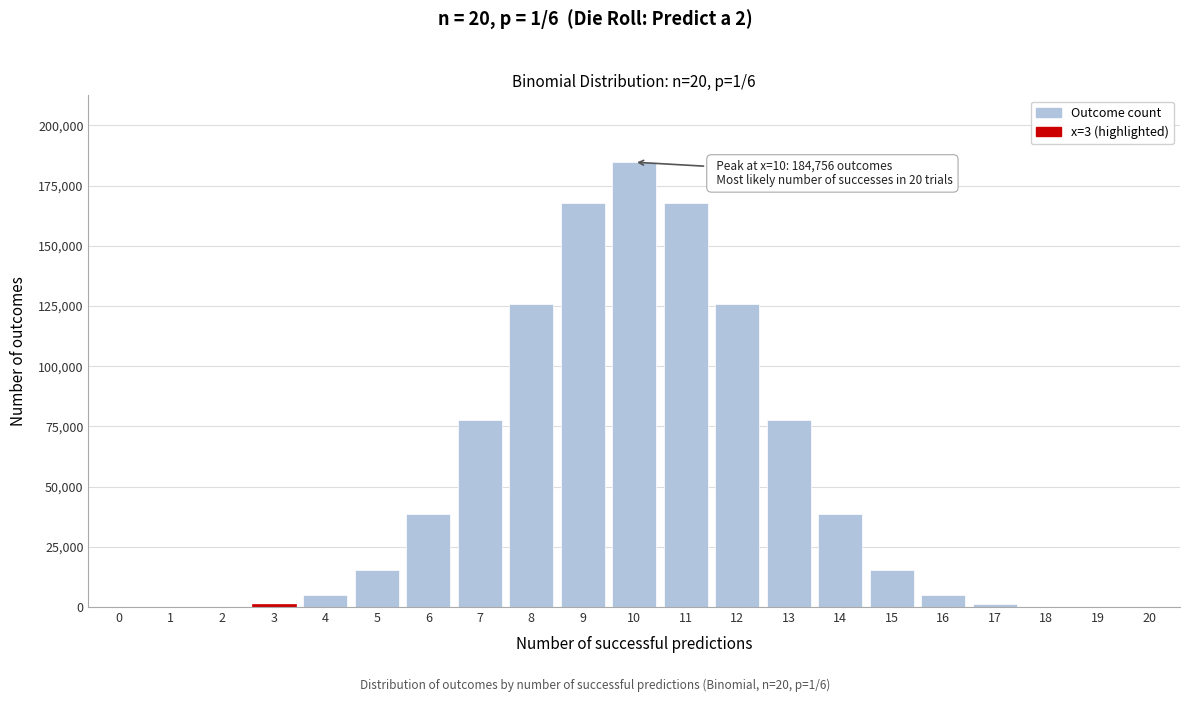

What is the maximum value shown in the chart?

184756